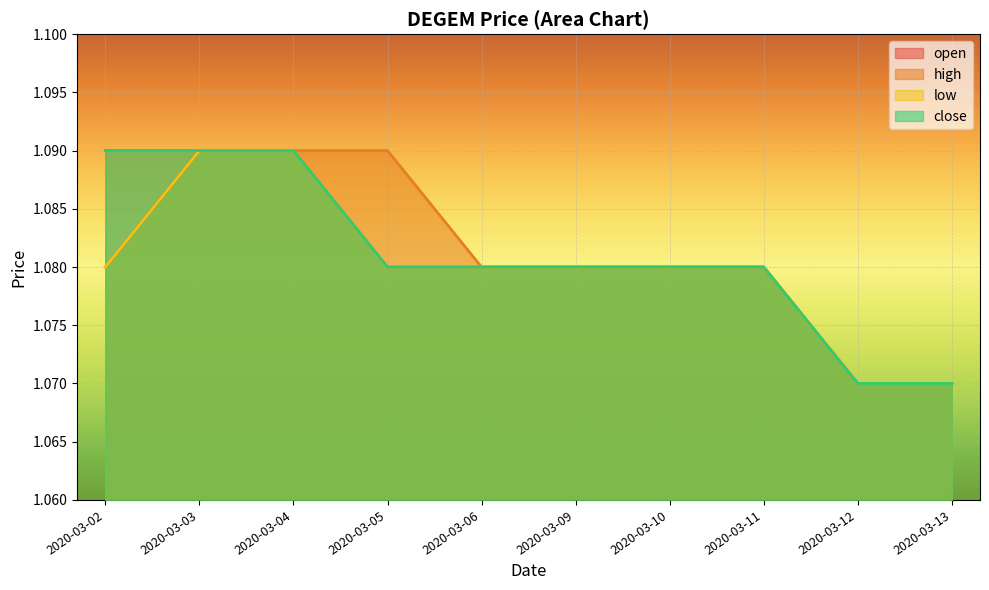

Reading right to left, list all the values displayed in this chart.

open: 1.1	1.1	1.1	1.1	1.1	1.1	1.1	1.1	1.1	1.1
high: 1.1	1.1	1.1	1.1	1.1	1.1	1.1	1.1	1.1	1.1
low: 1.1	1.1	1.1	1.1	1.1	1.1	1.1	1.1	1.1	1.1
close: 1.1	1.1	1.1	1.1	1.1	1.1	1.1	1.1	1.1	1.1